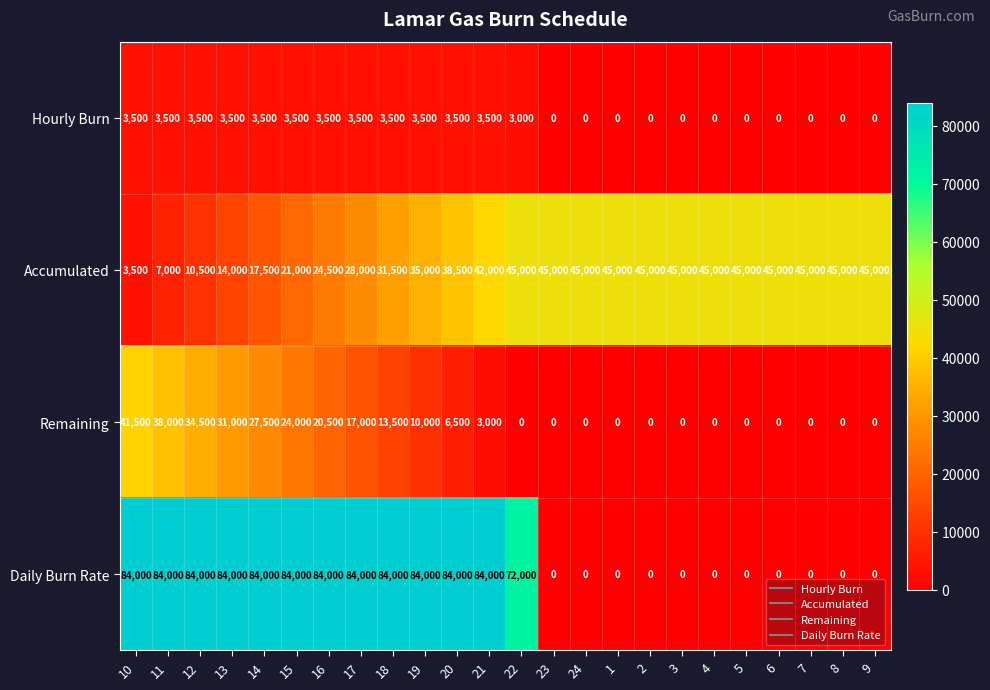

What is the difference between the Accumulated values at 8 and 21?

3000